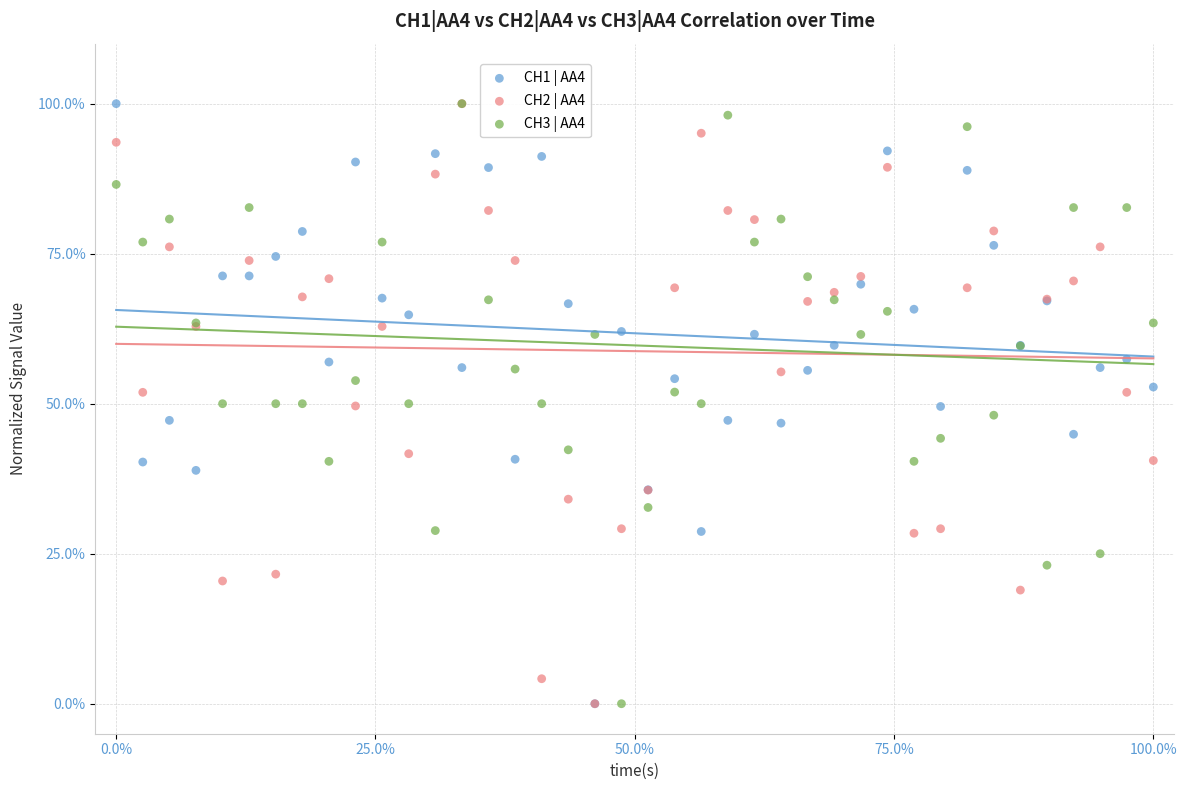

What are all the series names shown in the legend?

CH1 | AA4, CH2 | AA4, CH3 | AA4